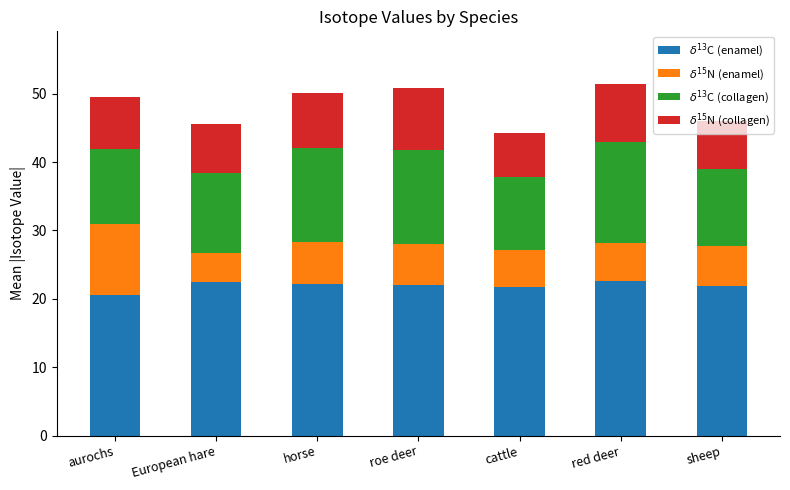

What is the total value across all series at horse?

50.1